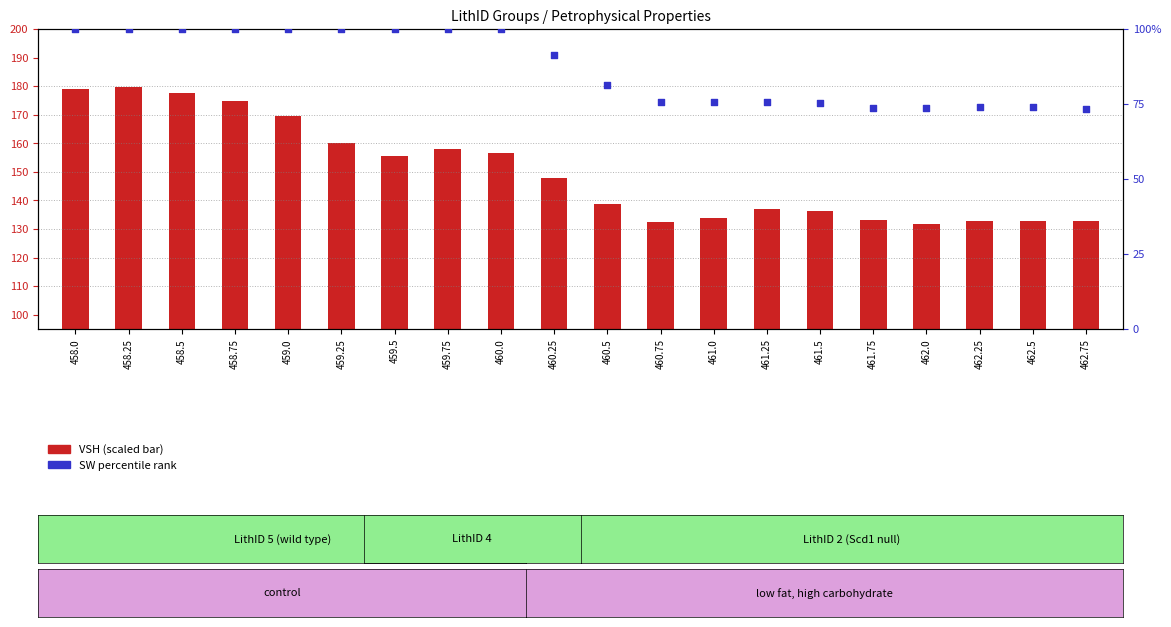

At how many categories does at least one series exceed 119?

20